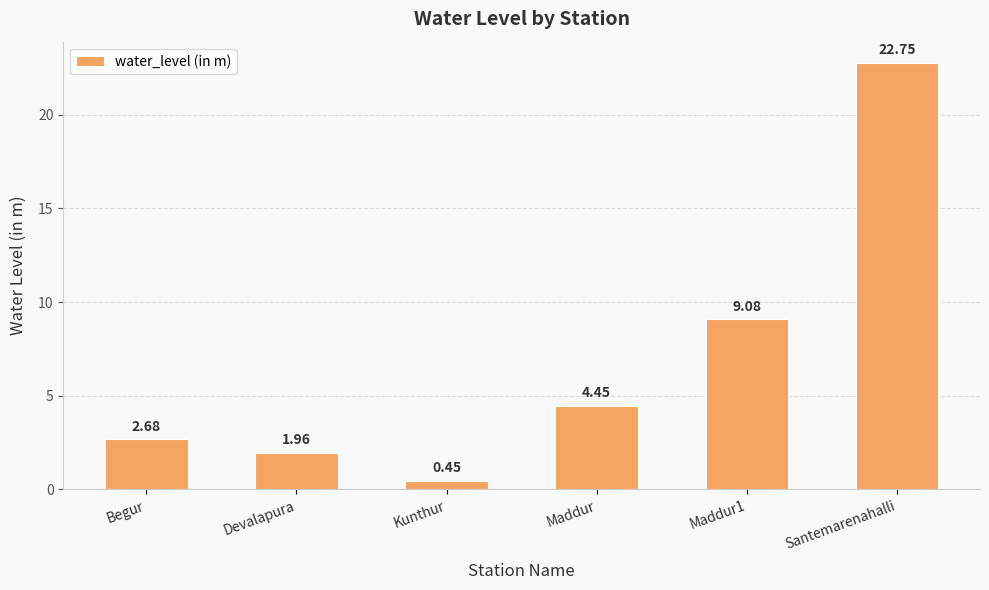

Is it true that the value at Maddur1 is 9.1?

True